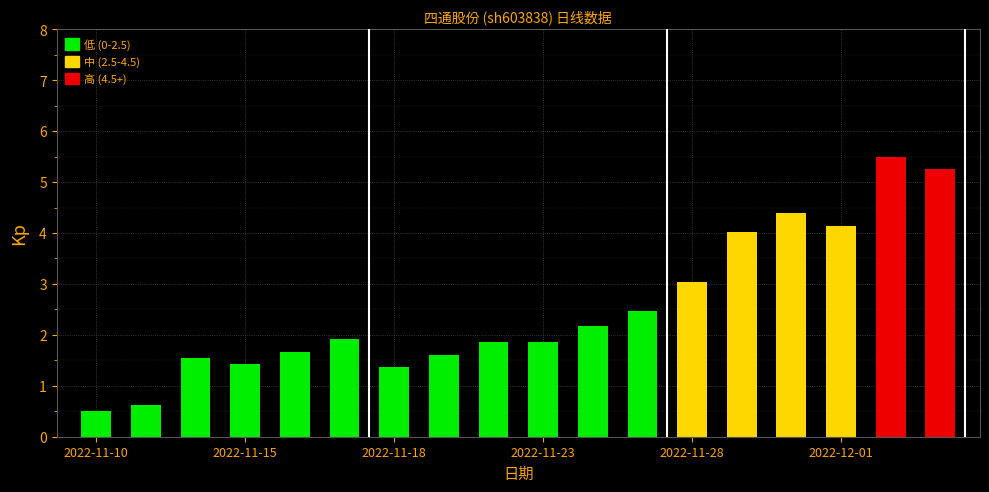

Reading left to right, list all the values displayed in this chart.

0.5	0.6	1.5	1.4	1.7	1.9	1.4	1.6	1.9	1.9	2.2	2.5	3.0	4.0	4.4	4.1	5.5	5.3